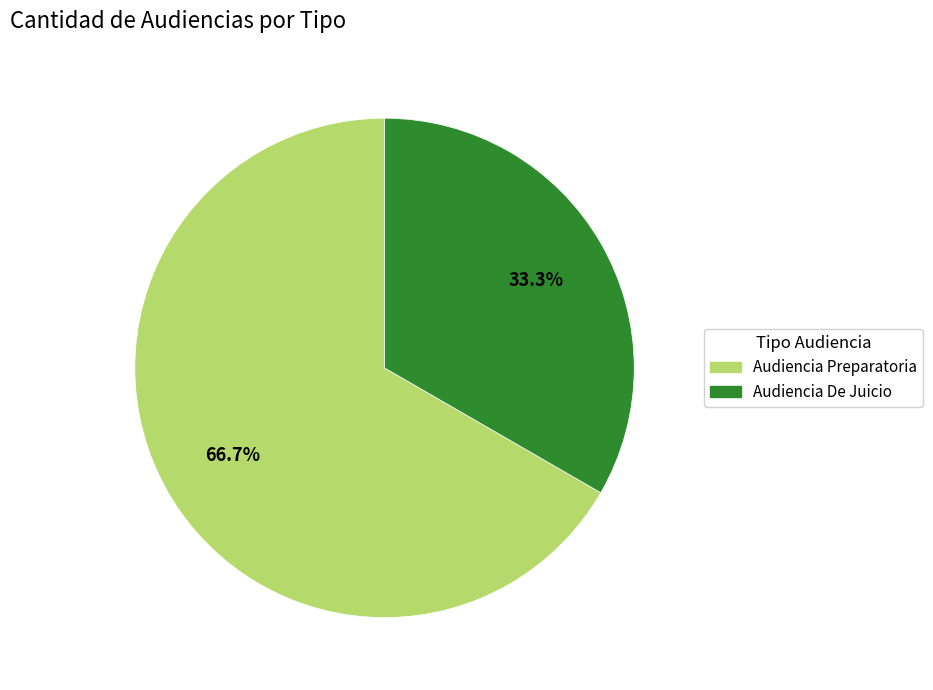

What is the ratio of the value at Audiencia Preparatoria to the value at Audiencia De Juicio?

2.0